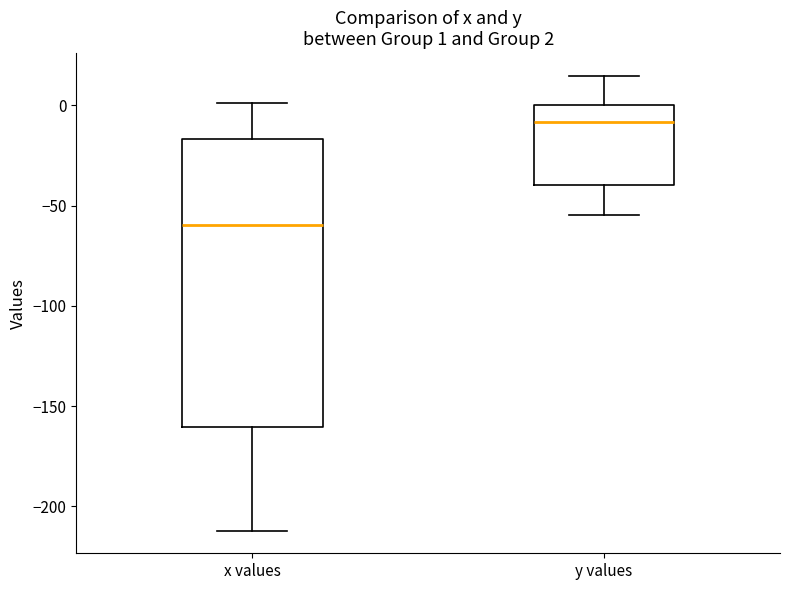

Comparing the boxes themselves (not the whiskers), which one is the tallest?

x values